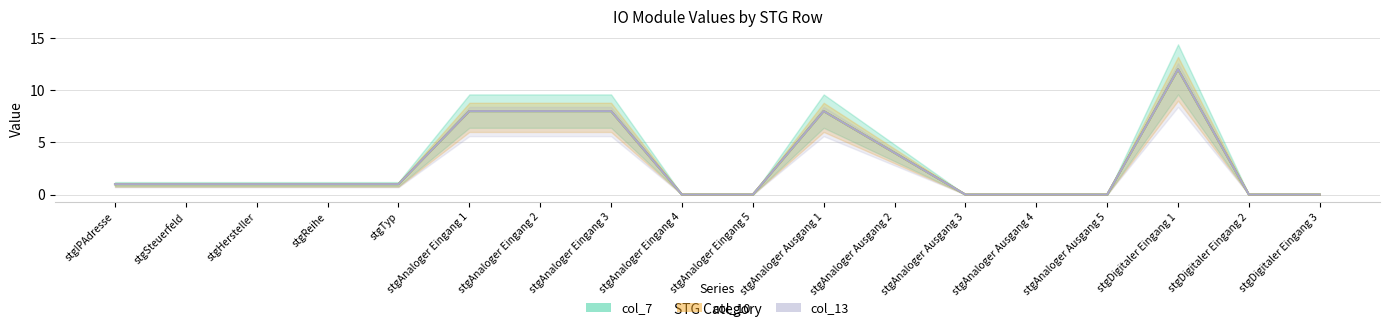

True or false: col_13 and col_10 intersect in this chart.

False